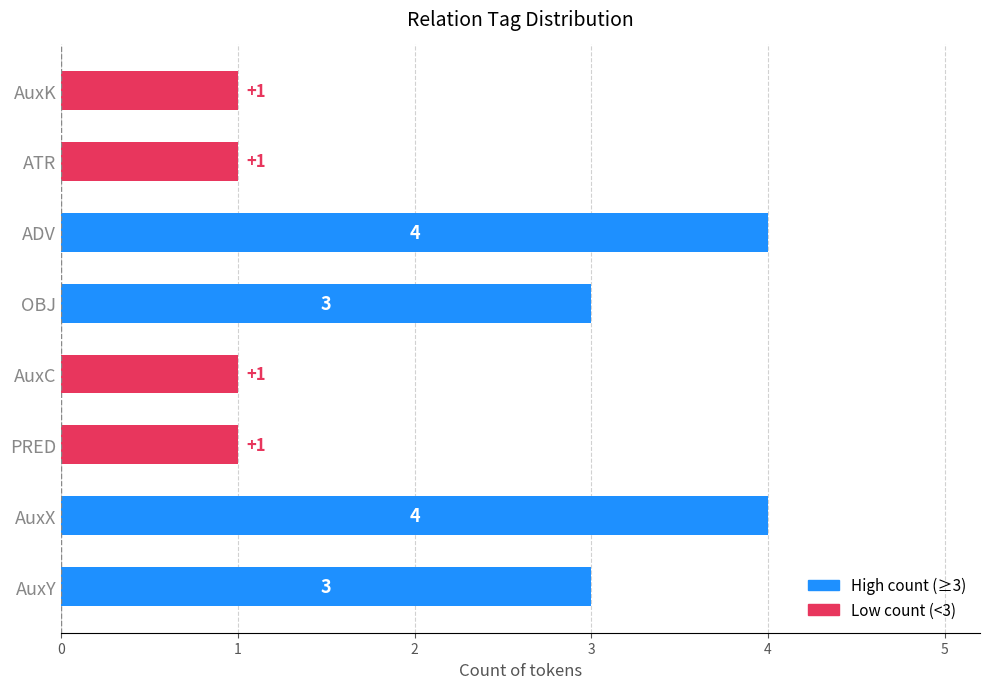

Reading bottom to top, what are all the values shown in this chart?

AuxY=3	AuxX=4	PRED=1	AuxC=1	OBJ=3	ADV=4	ATR=1	AuxK=1